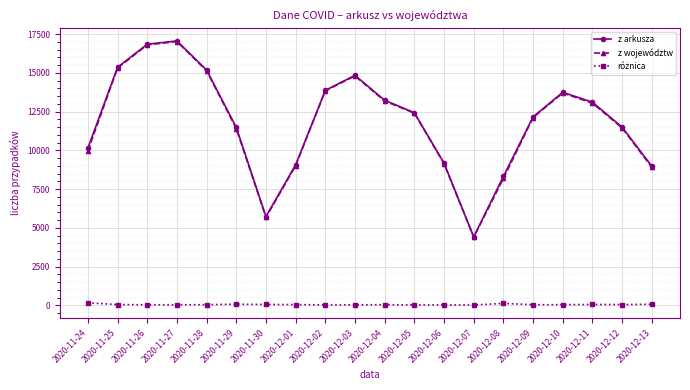

Which series has the widest spread of values?

z arkusza